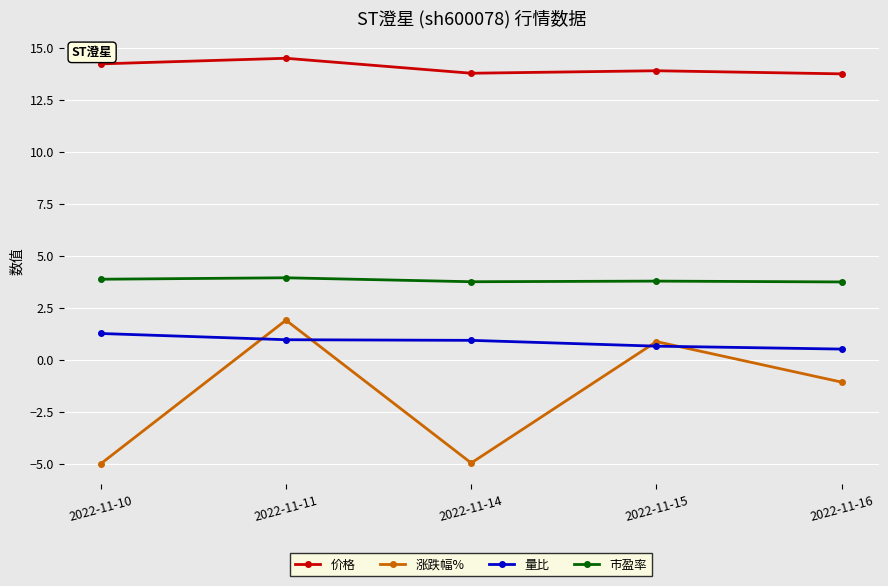

Which series changed the most between 2022-11-10 and 2022-11-14?

价格